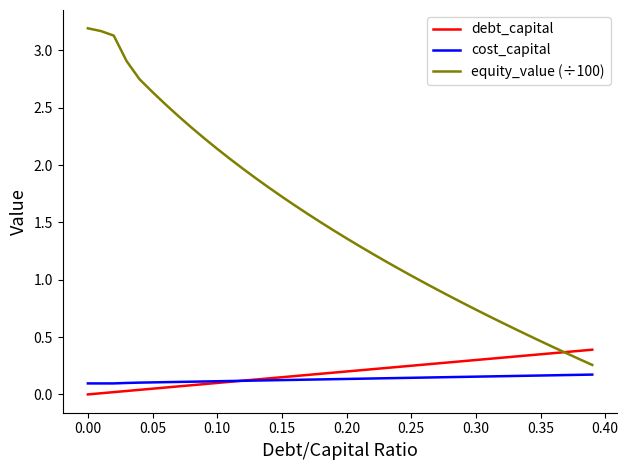

Which series has the largest range (max minus min)?

equity_value (÷100)